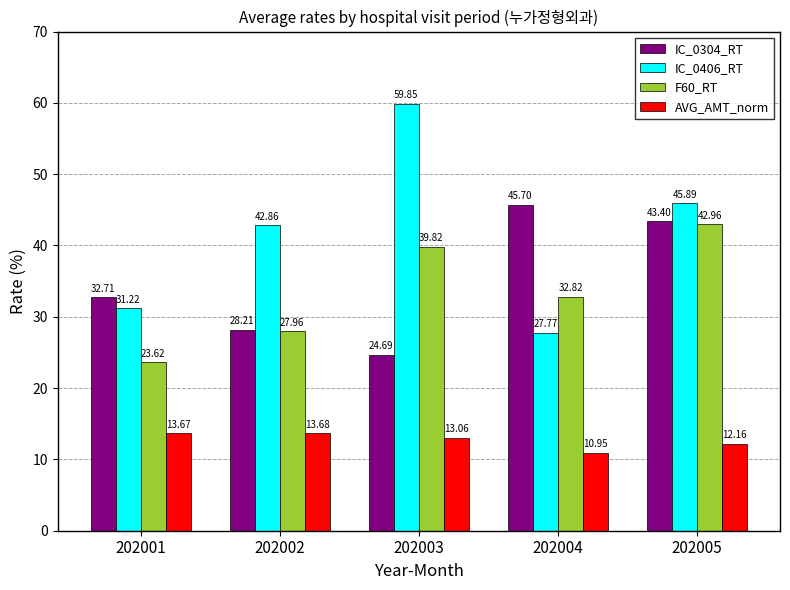

How many categories are shown in the chart?

5